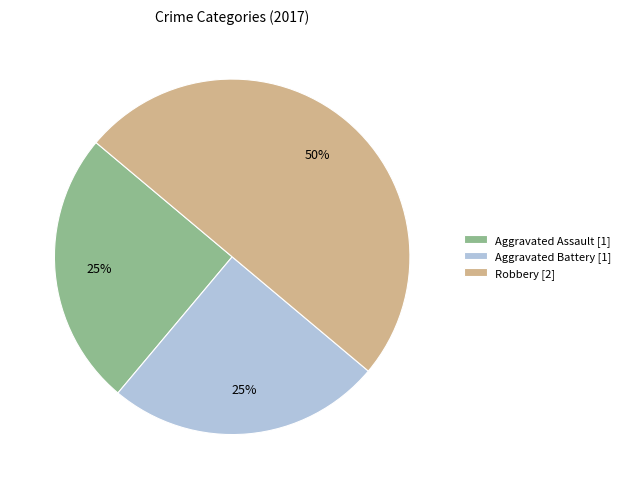

To the nearest percent, what is the average slice percentage?

33%